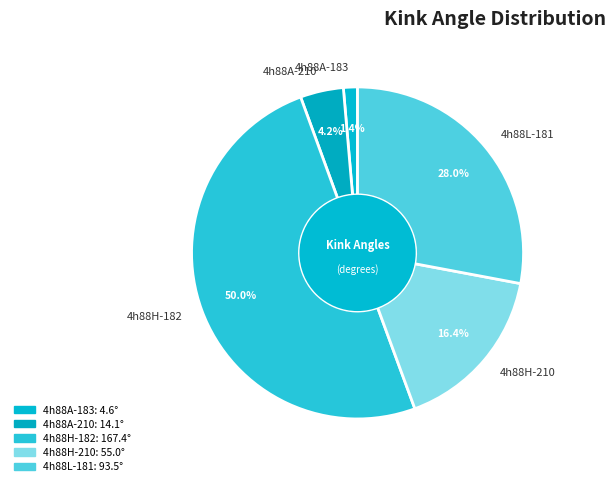

Does 4h88A-183 represent more than half of the total?

No